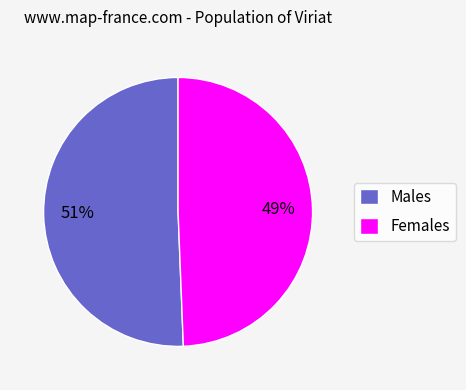

What is the smallest slice in the pie chart?

Females